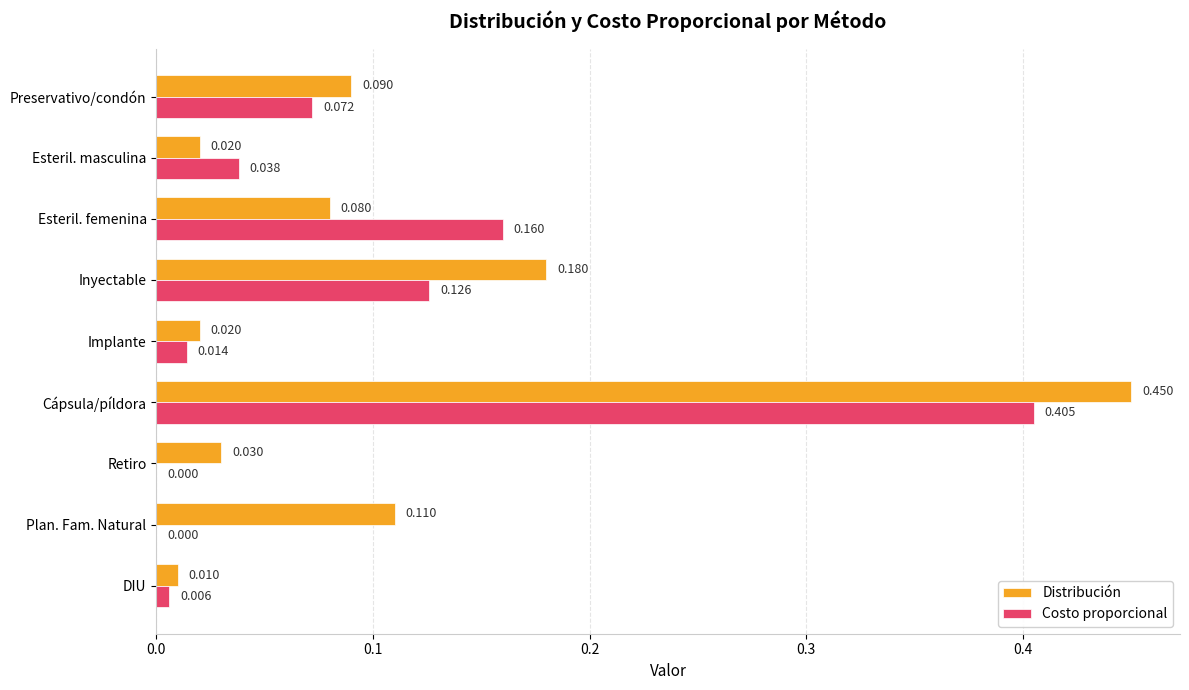

Which series has the largest total across all categories?

Distribución